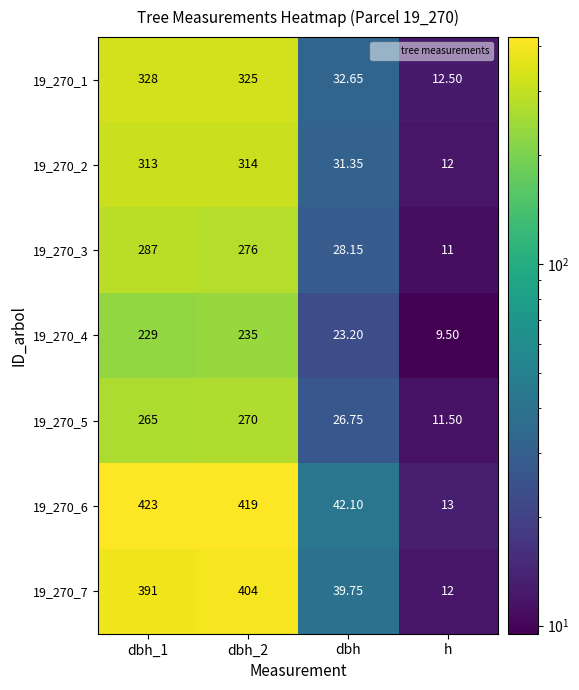

Is the value of 19_270_2 at h greater than the value of 19_270_7 at dbh_1?

No